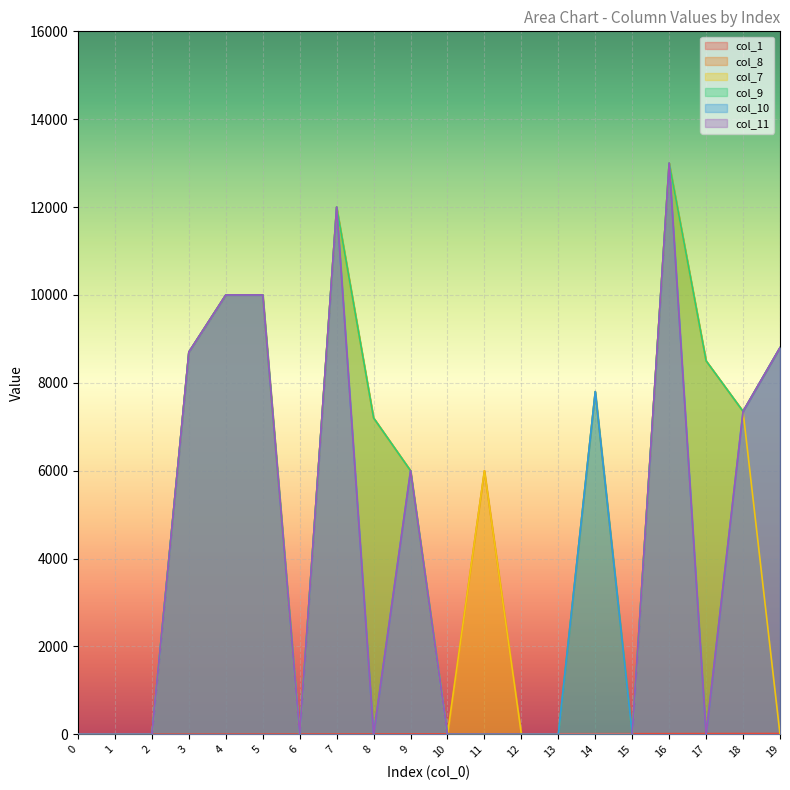

Is it true that col_8 equals 5673 at 15?

False